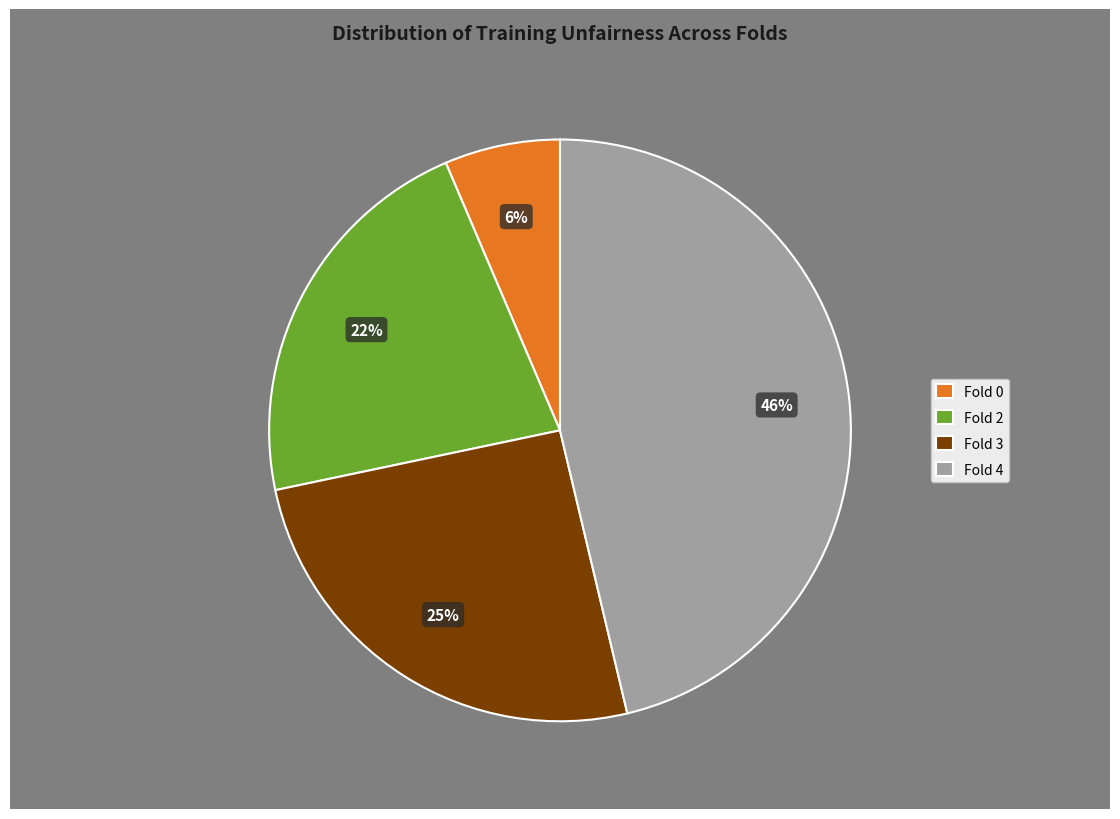

Is the sum of Fold 0 and Fold 4 greater than half?

Yes